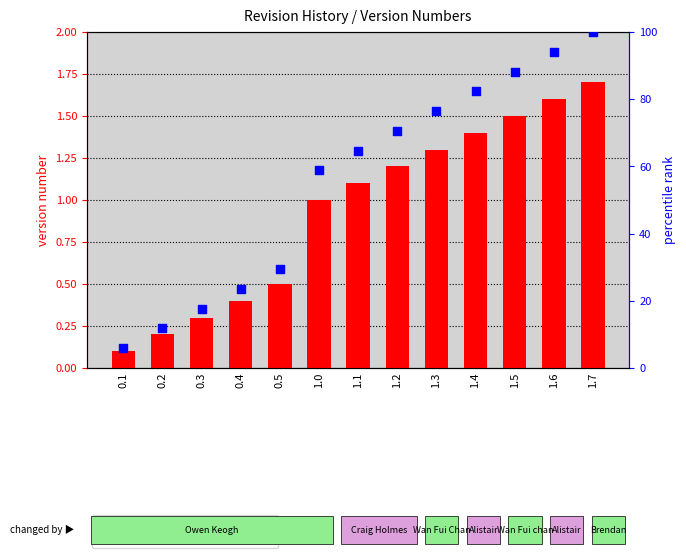

Which series has the largest Y range (max minus min)?

percentile rank within the sample